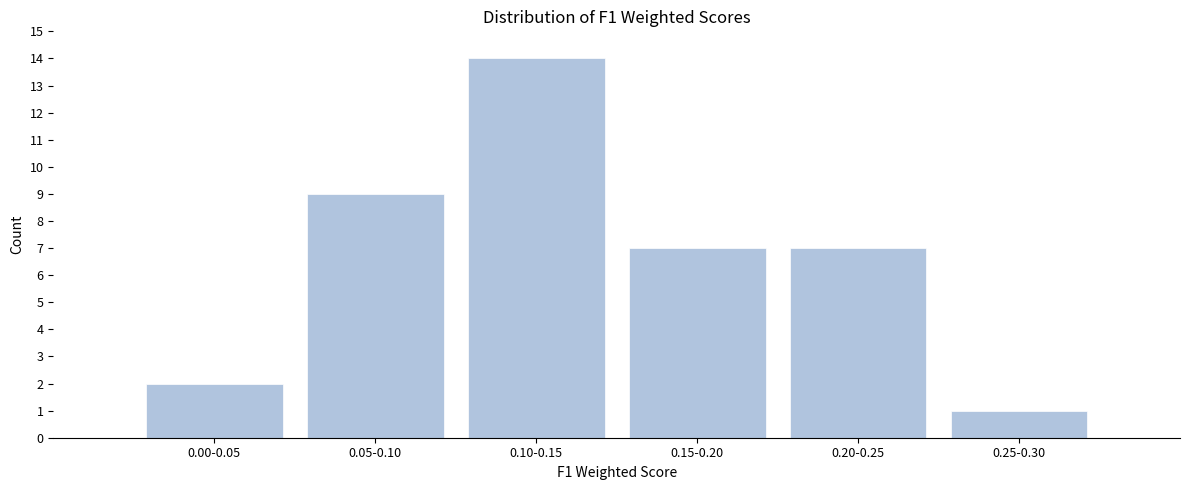

Reading right to left, what are all the values shown in this chart?

1	7	7	14	9	2